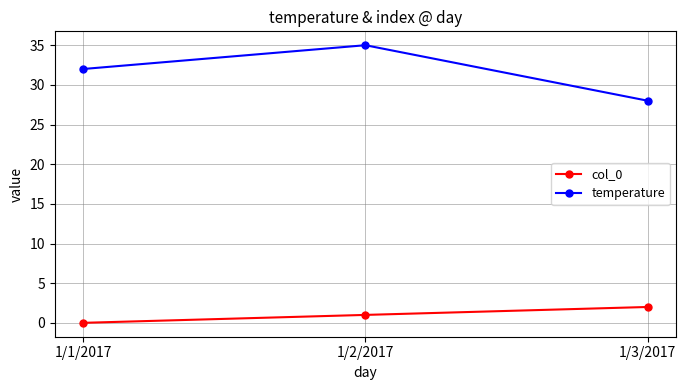

Reading left to right, what are all the values shown in this chart?

col_0: 0	1	2
temperature: 32	35	28